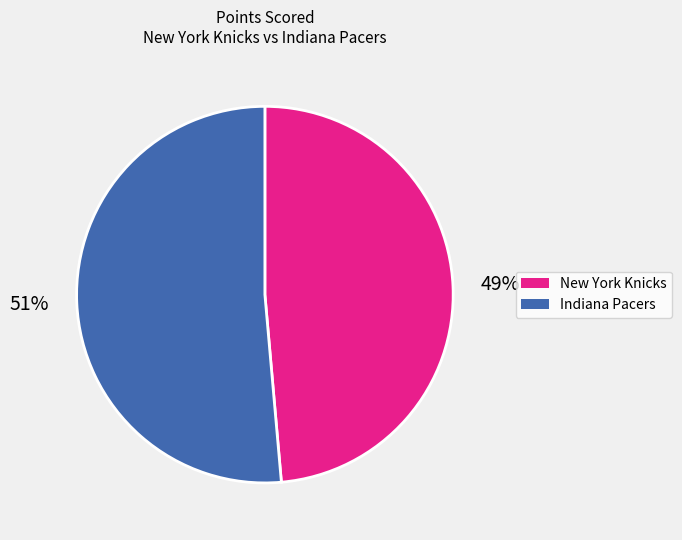

To the nearest percent, what is the average slice percentage?

50%